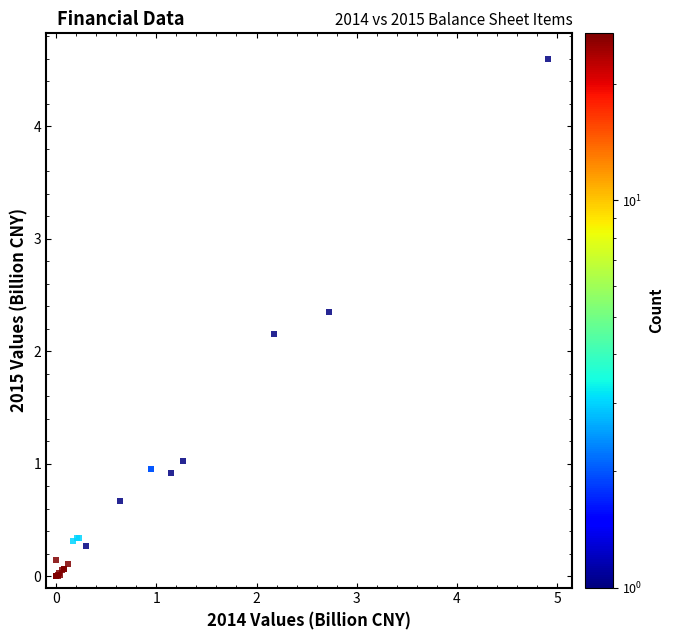

What Y value in the scatter plot is closest to 2?

2.2